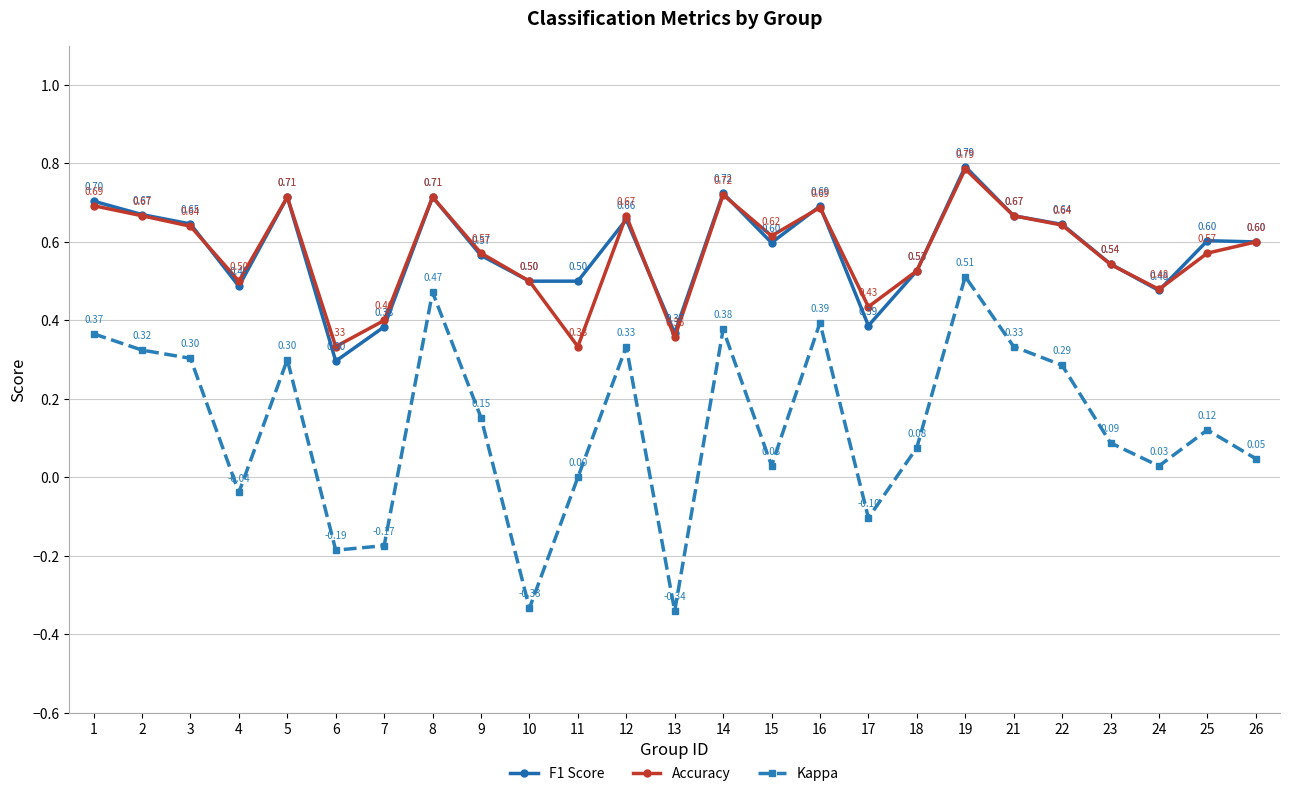

How many interior local valleys does the Kappa series have?

7